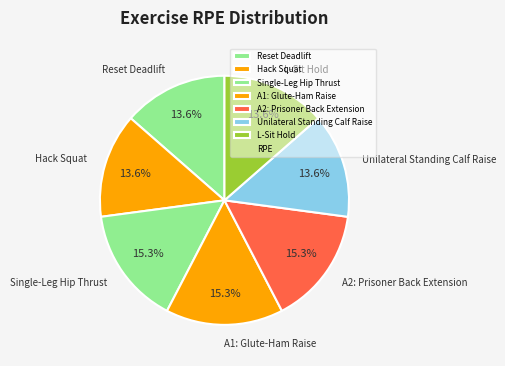

What is the ratio of the value at Hack Squat to the value at A2: Prisoner Back Extension?

0.9